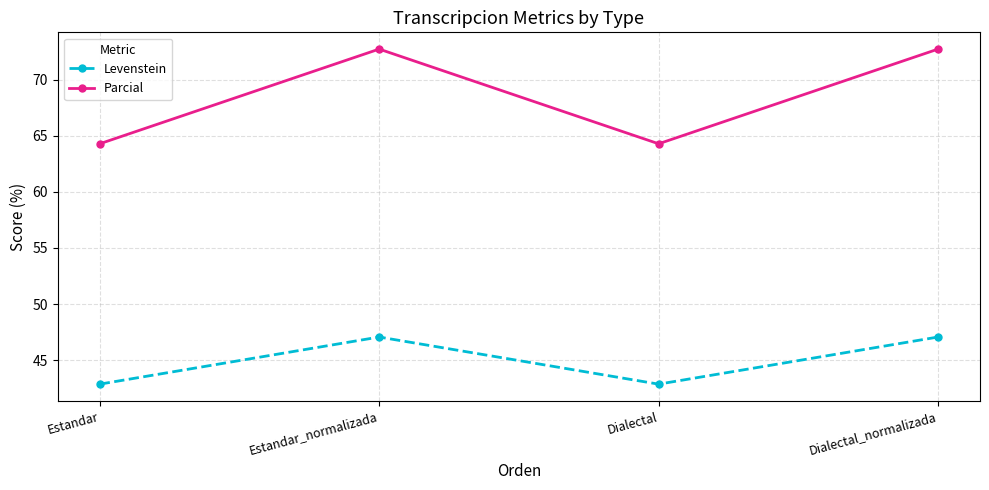

Which series has the largest range (max minus min)?

Parcial